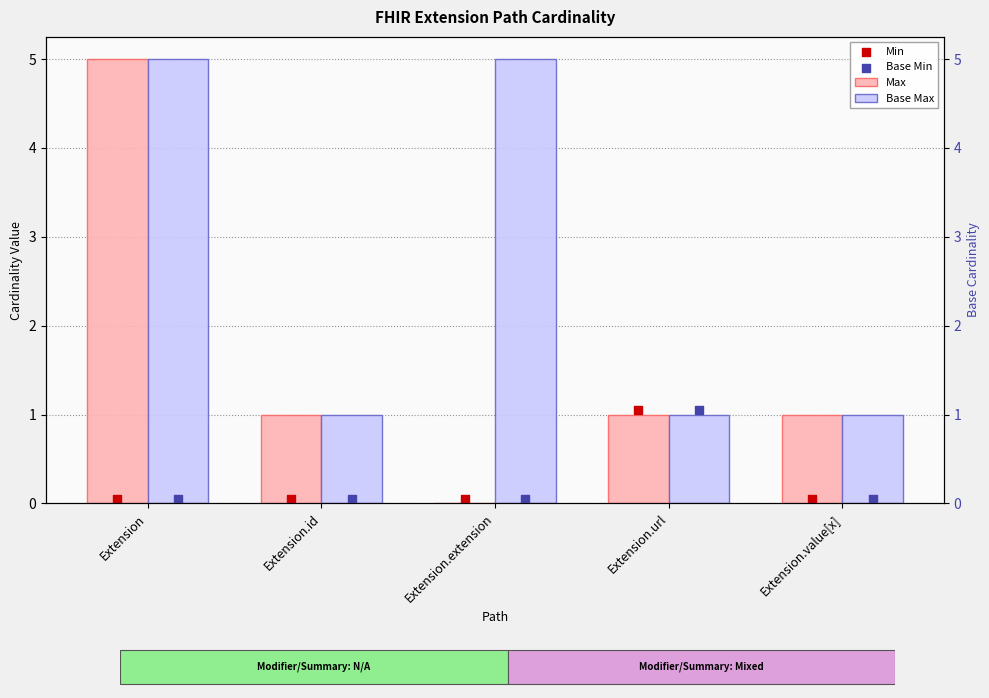

Which series has the widest spread of Y values?

Max